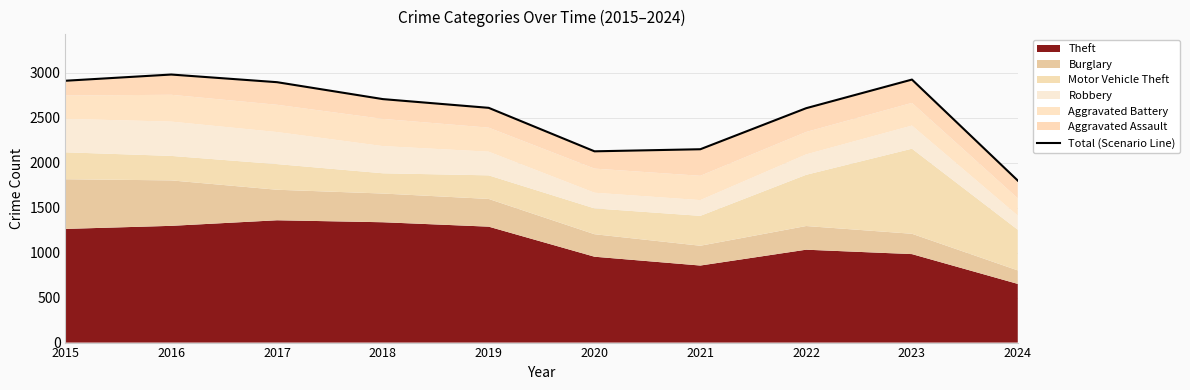

What is the minimum value shown in the chart?

1800